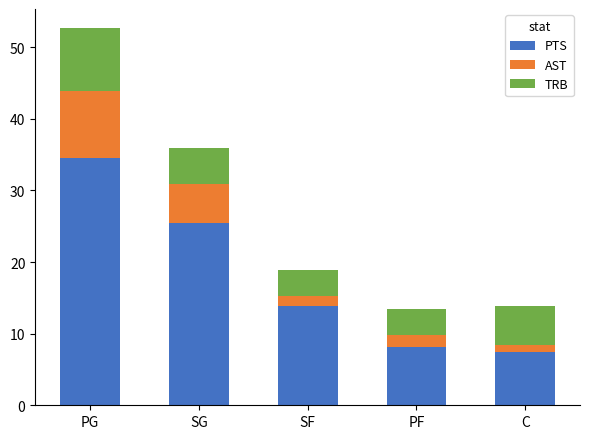

Does the chart contain any negative values?

No